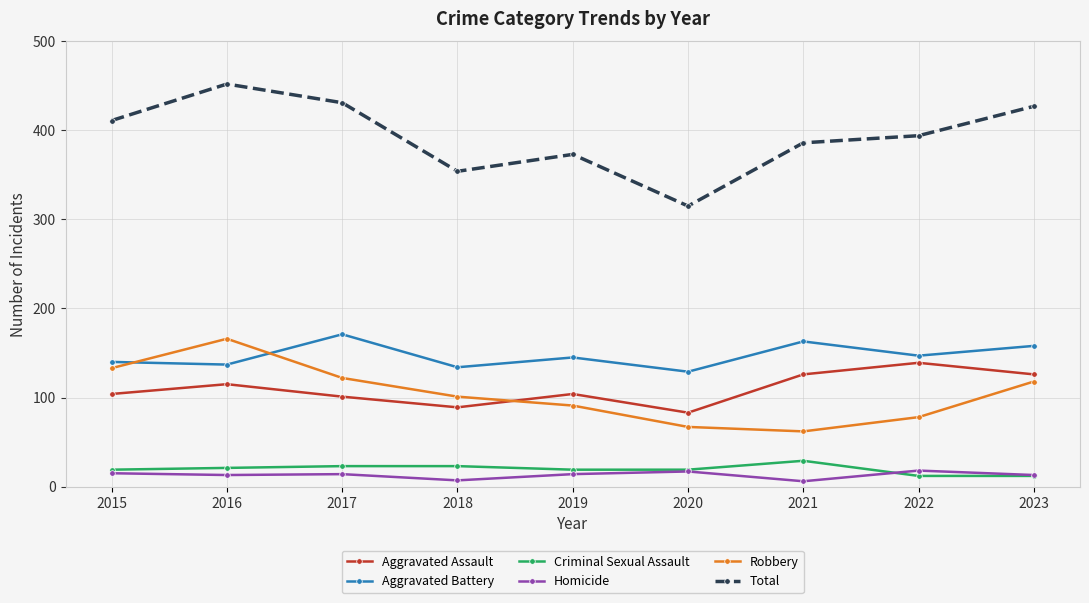

What is the difference between the Robbery values at 2015 and 2017?

11